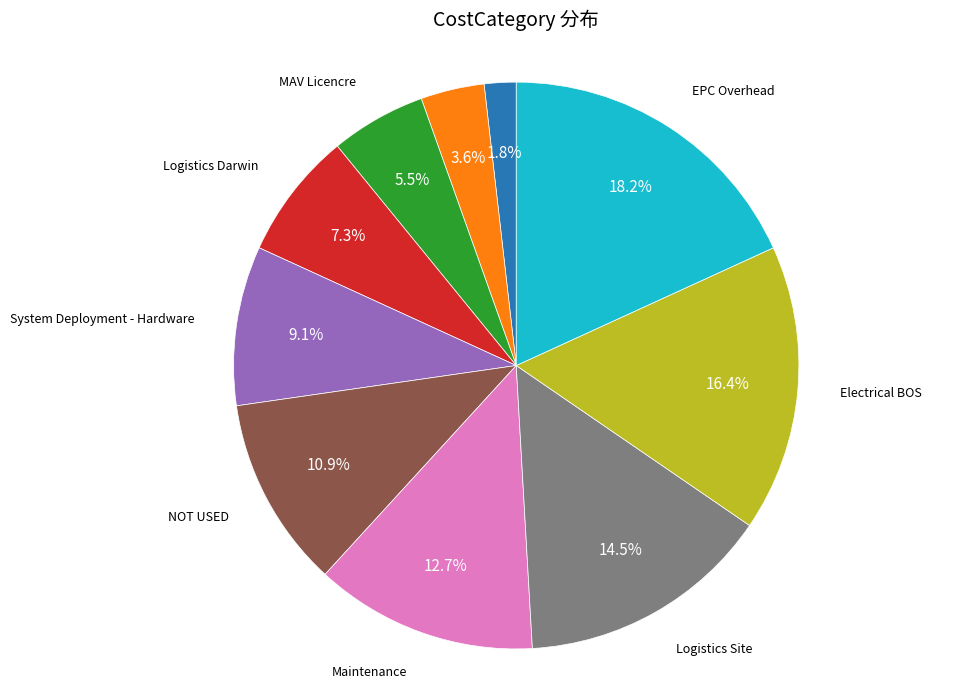

Is there a majority slice in this chart?

No